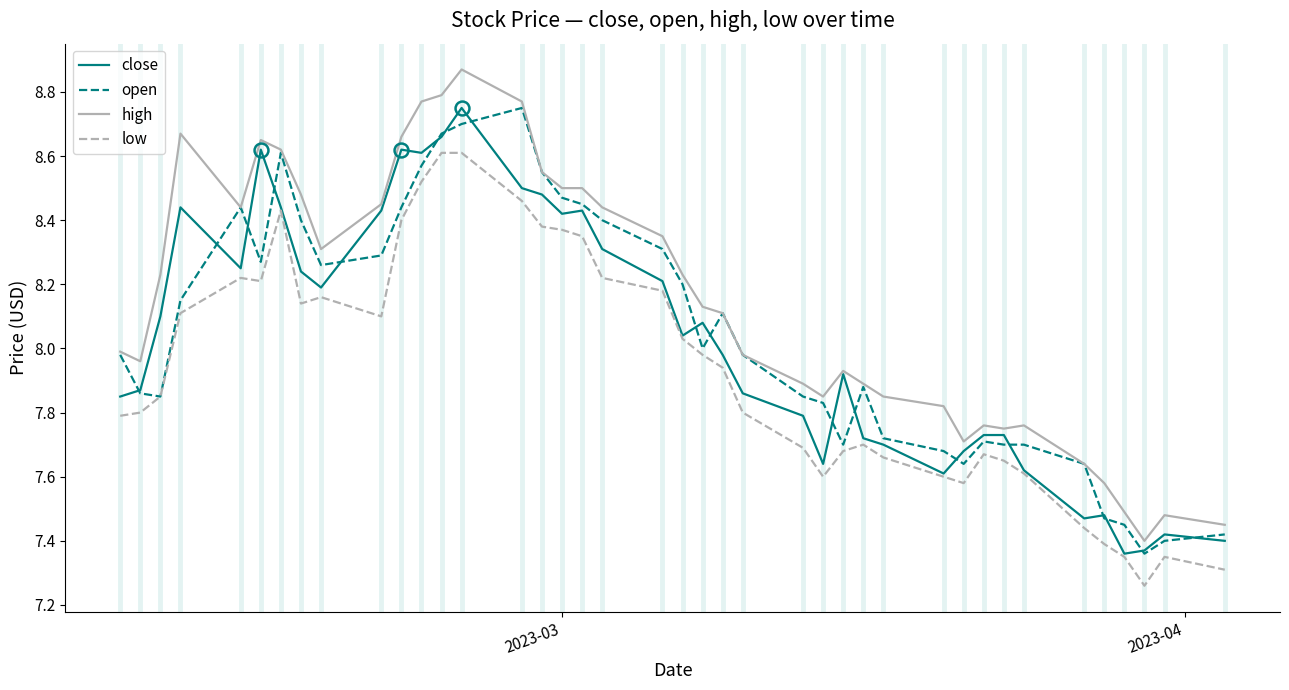

True or false: low and high intersect in this chart.

False